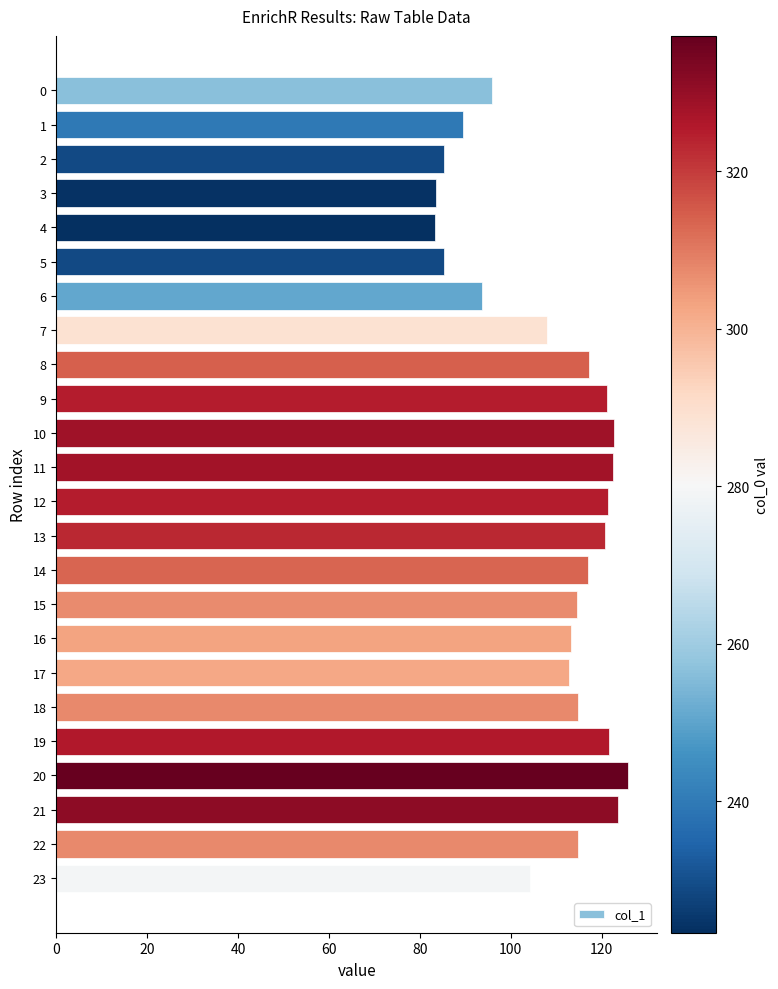

What is the change in value from 4 to 12?

+38.0